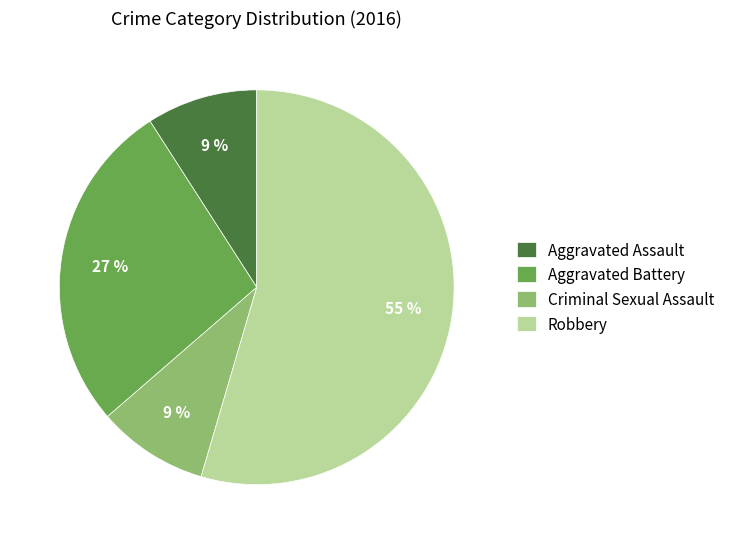

Do Aggravated Assault and Criminal Sexual Assault together represent more than half of the pie?

No